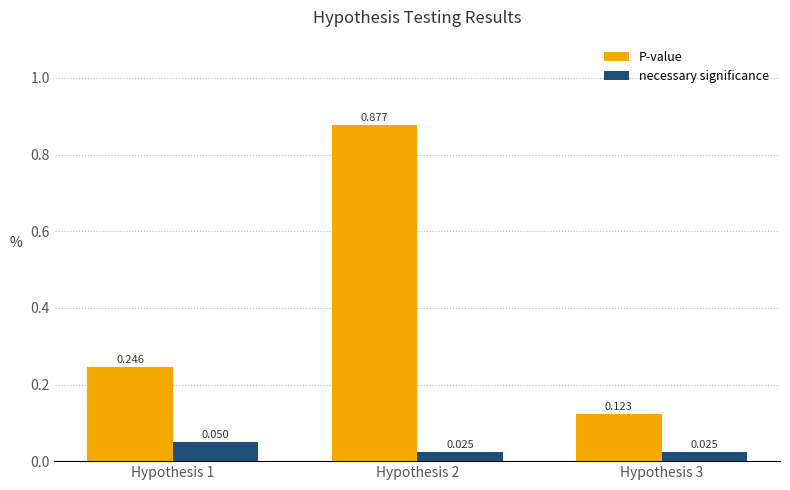

At Hypothesis 1, list the series in order from smallest to largest.

necessary significance, P-value